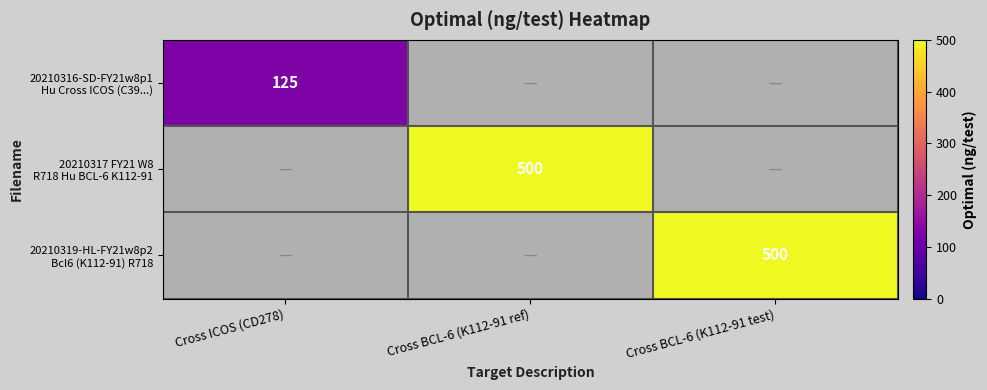

Count the number of data series in this chart.

3